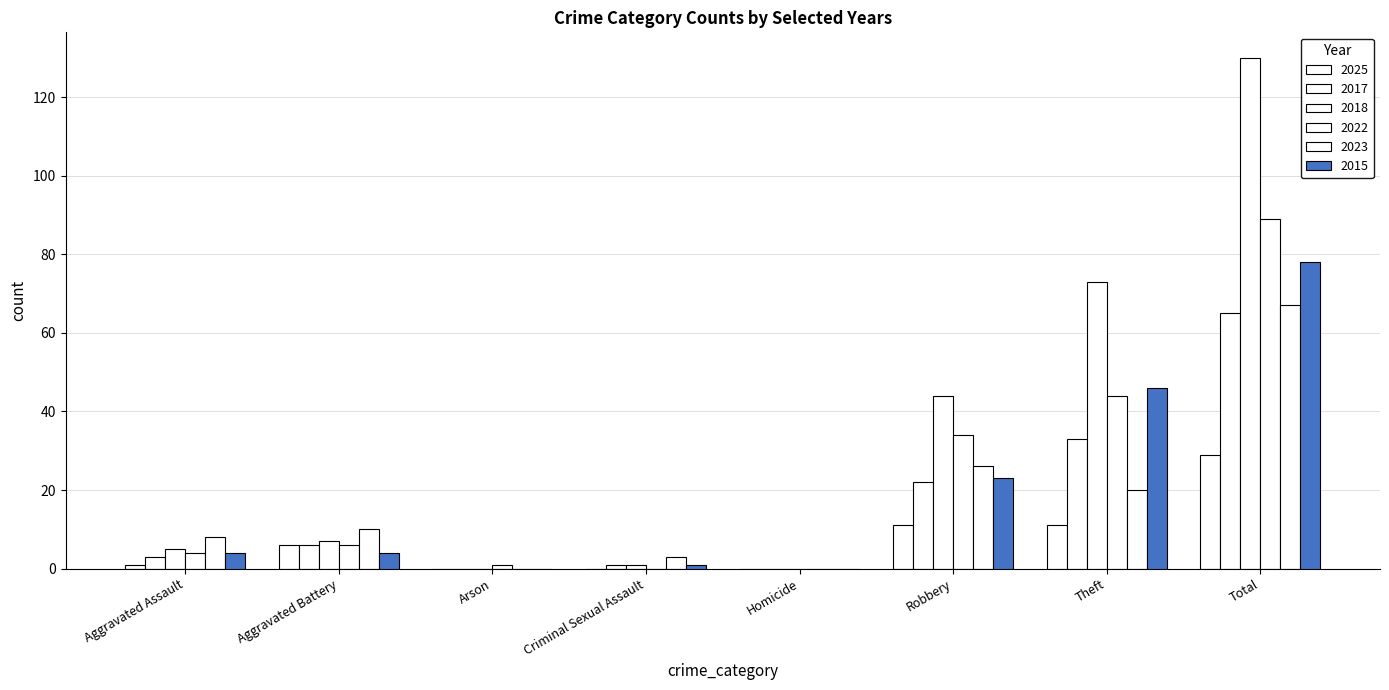

Count the number of data series in this chart.

6